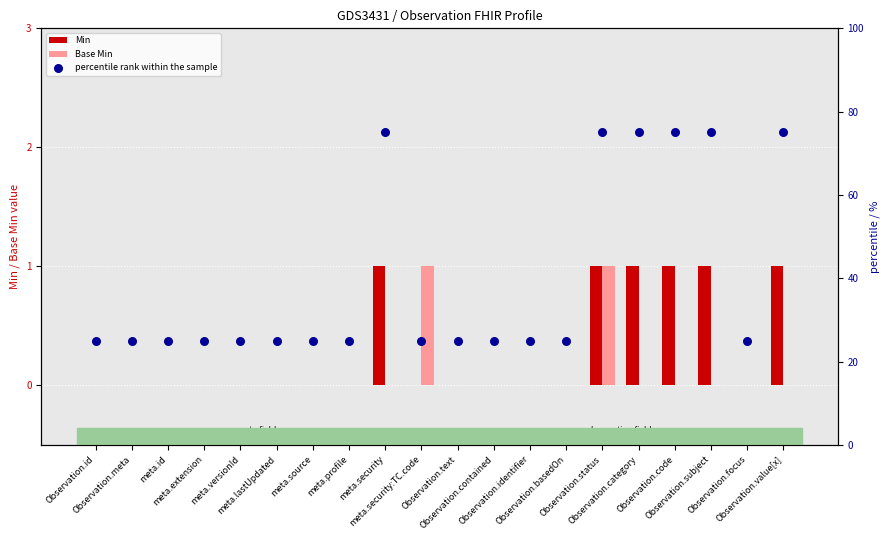

Is the value of percentile rank within the sample at Observation.meta greater than the value of Min at meta.lastUpdated?

Yes